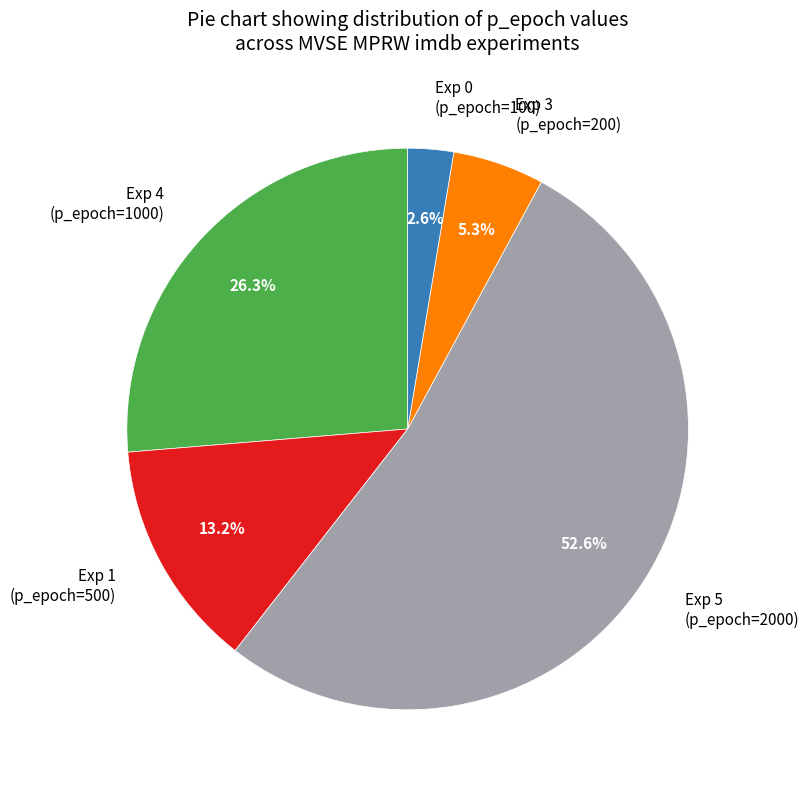

Combined, what portion of the pie is Exp 0 (p_epoch=100) and Exp 1 (p_epoch=500)?

15.8%